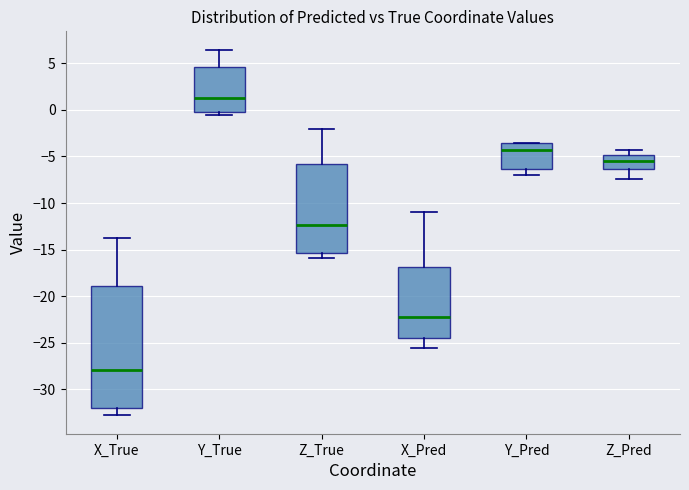

Reading left to right, read every box against the y-axis: the position of its median line, the range the box covers, and the ends of its whiskers. The values are not printed on the chart, so give them approximately, as read against the axis.

X_True: median -28.0, box -32.0 to -19.0, whiskers -33.0 to -13.5
Y_True: median 1.5, box 0.0 to 4.5, whiskers -0.5 to 6.5
Z_True: median -12.5, box -15.5 to -6.0, whiskers -16.0 to -2.0
X_Pred: median -22.5, box -24.5 to -17.0, whiskers -25.5 to -11.0
Y_Pred: median -4.5, box -6.5 to -3.5, whiskers -7.0 to -3.5
Z_Pred: median -5.5, box -6.5 to -5.0, whiskers -7.5 to -4.5